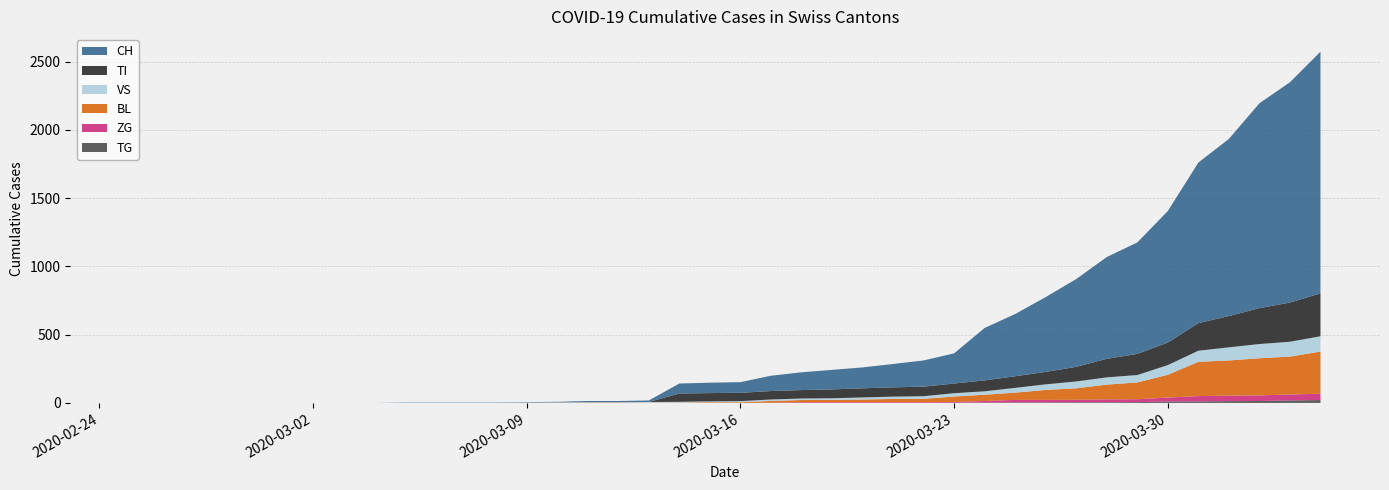

Reading left to right, extract all data points from this chart.

CH: 0	0	0	0	0	0	0	0	0	2	2	2	2	3	4	9	9	11	73	76	78	112	130	143	153	171	192	221	384	456	548	643	745	816	963	1176	1297	1500	1613	1770
BL: 0	0	0	0	0	0	0	0	0	0	0	0	0	1	2	2	2	2	2	5	5	13	16	17	20	24	25	40	46	53	73	84	108	123	167	251	258	272	277	309
VS: 0	0	0	0	0	0	0	0	0	2	2	2	2	2	2	3	3	5	6	6	8	11	11	12	15	17	19	24	25	35	41	50	53	54	71	81	96	104	109	112
ZG: 0	0	0	0	0	0	0	0	0	0	0	0	0	0	0	0	0	0	0	0	0	1	5	5	5	5	5	5	12	18	18	18	21	21	29	39	40	41	44	46
TI: 0	0	0	0	0	0	0	0	0	0	0	0	0	0	0	0	0	0	61	61	61	62	62	65	67	68	70	71	80	85	91	107	136	155	165	202	229	263	287	314
TG: 0	0	0	0	0	0	0	0	0	0	0	0	0	0	0	0	0	0	0	0	0	0	0	0	0	0	0	2	2	4	4	5	5	6	10	11	13	14	18	21